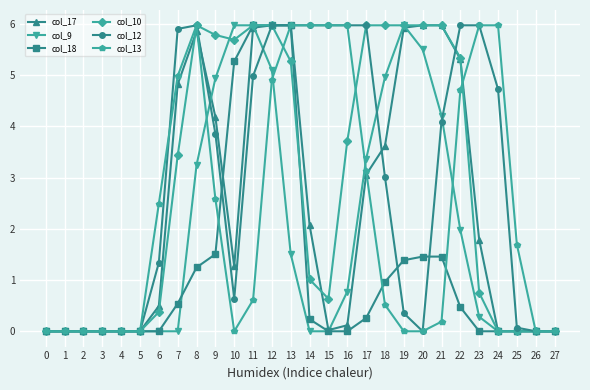

What is the maximum value shown in the chart?

6.0